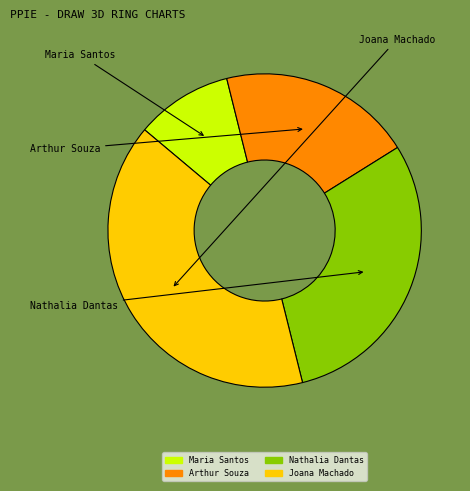

What is the smallest slice in the pie chart?

Maria Santos